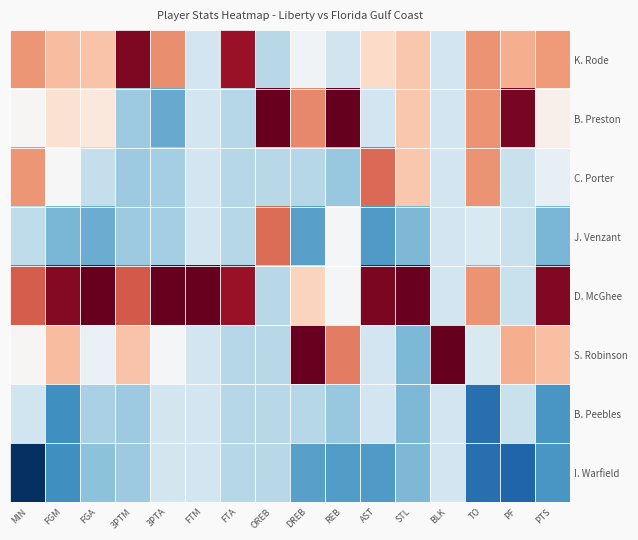

At which category is the sum across all series the highest?

3PTA